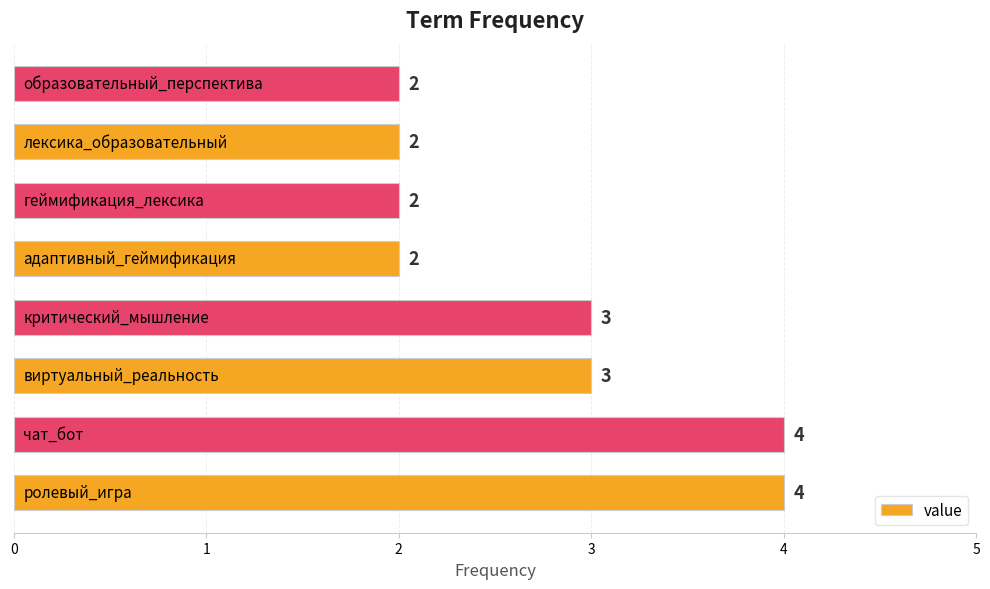

What is the maximum value shown in the chart?

4